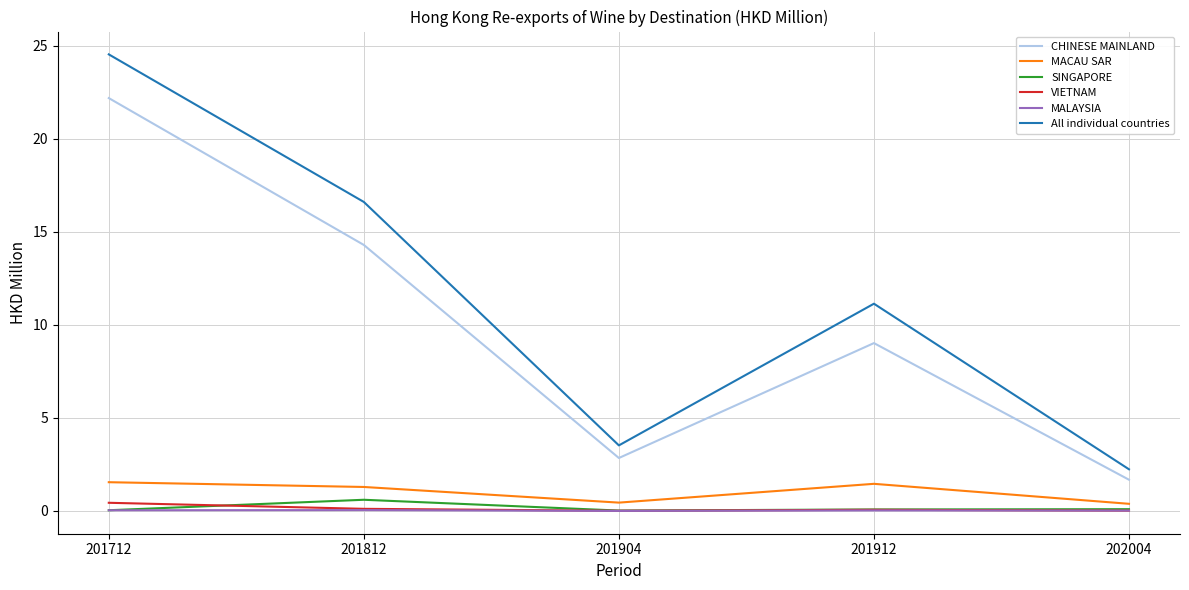

True or false: MALAYSIA and All individual countries cross at least once.

False